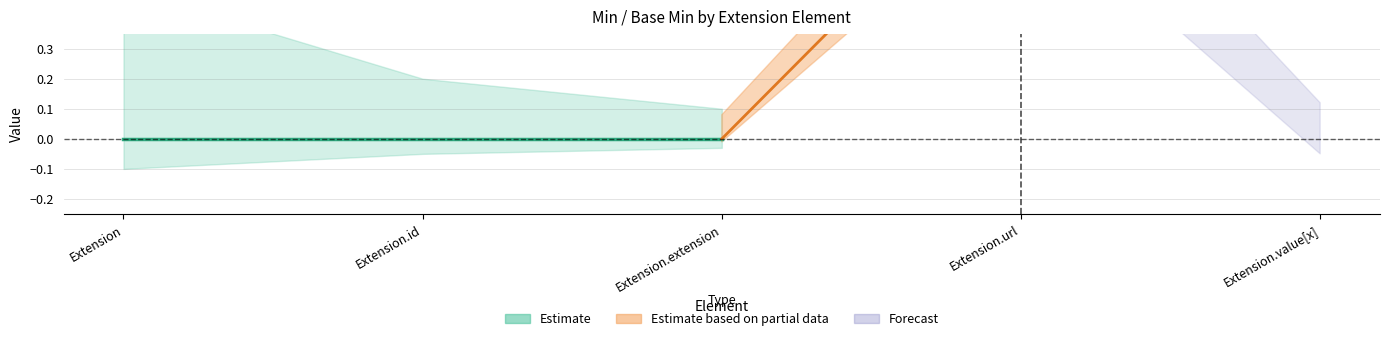

How many interior local peaks does the Min series have?

1